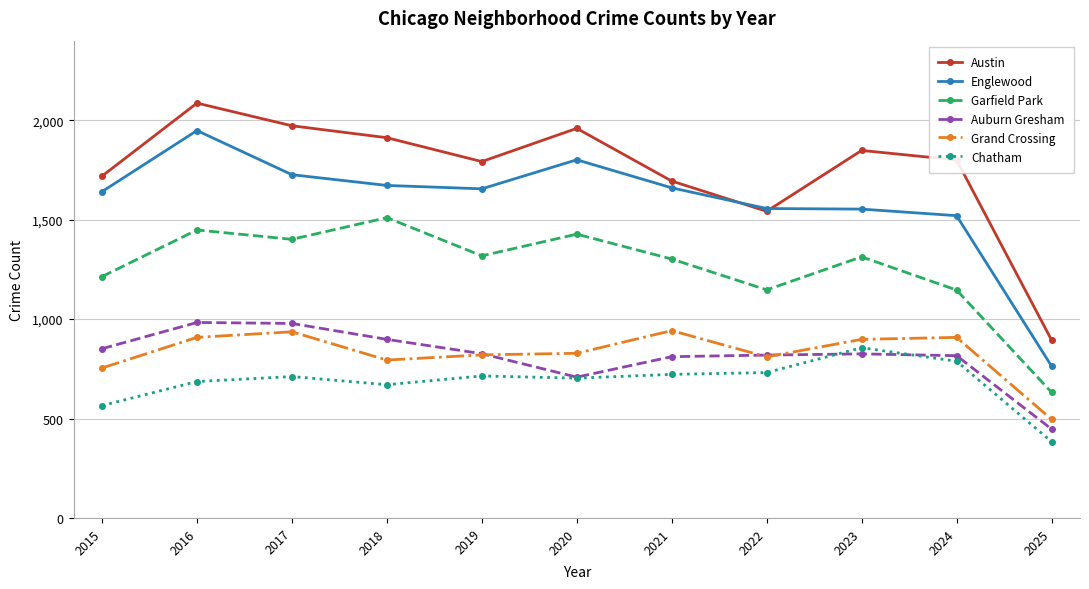

True or false: Chatham and Garfield Park cross at least once.

False